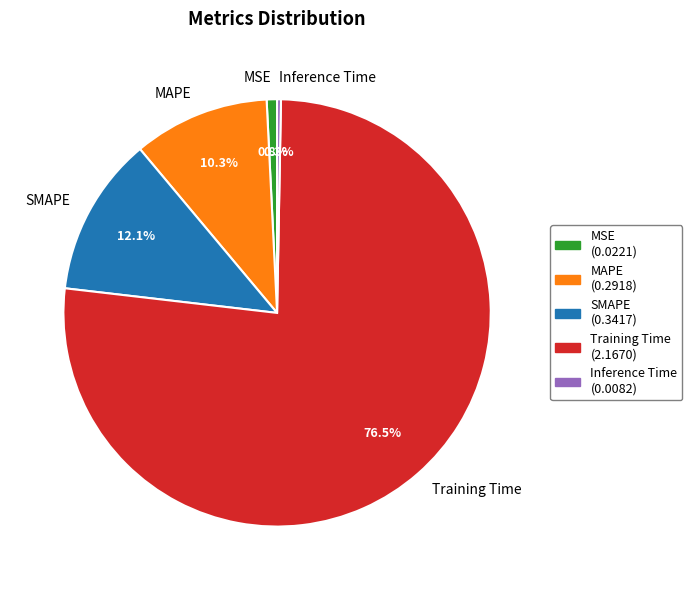

Count the number of slices in the pie.

5